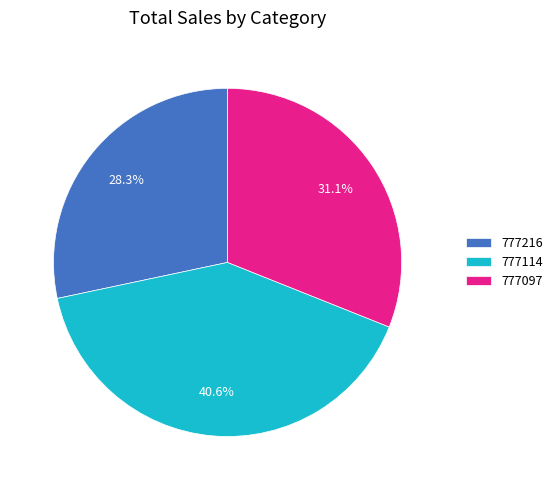

How many slices are in this pie chart?

3